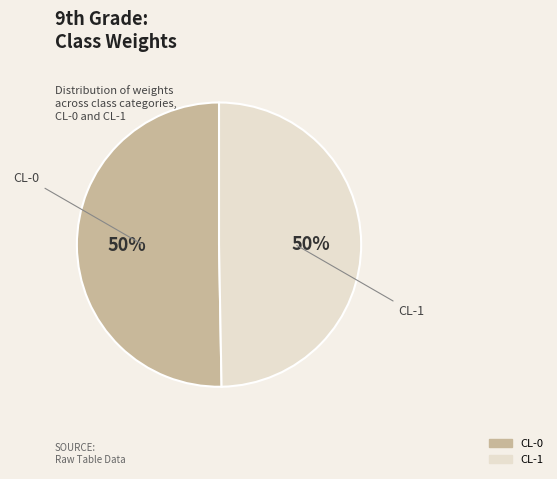

To the nearest percent, what percentage of the pie is CL-0?

50%